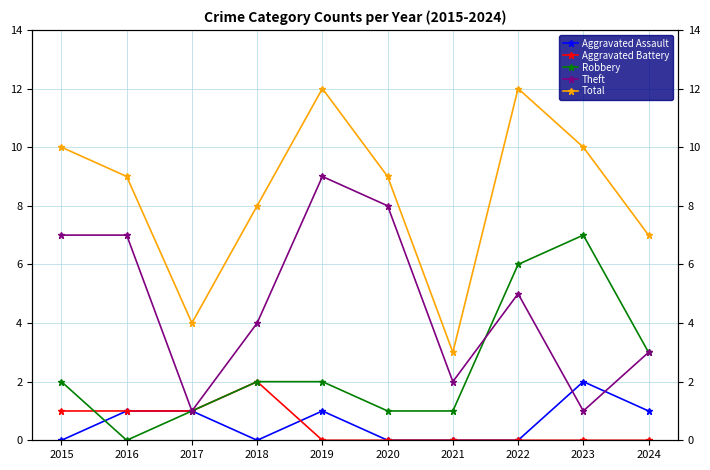

Is this an area chart (filled region under the line)?

No